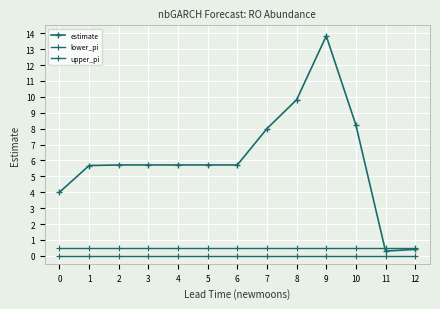

At which label is estimate closest to 7?

7